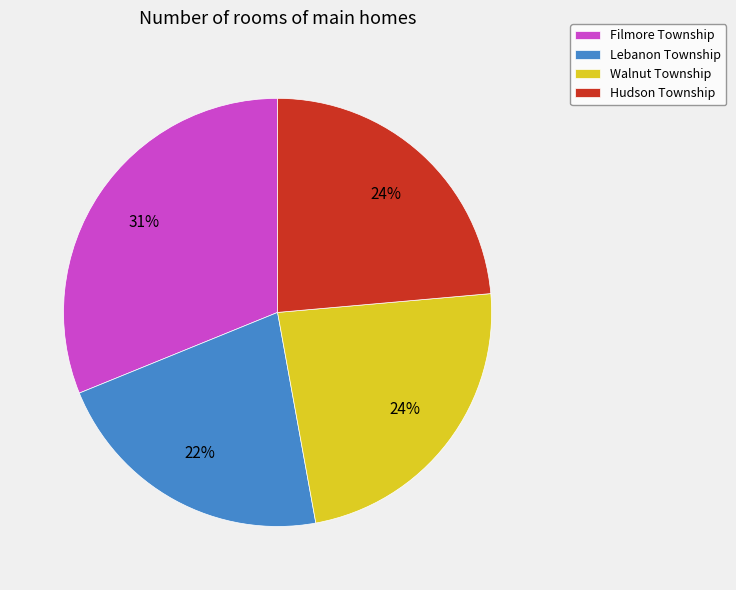

Does any single category account for the majority?

No